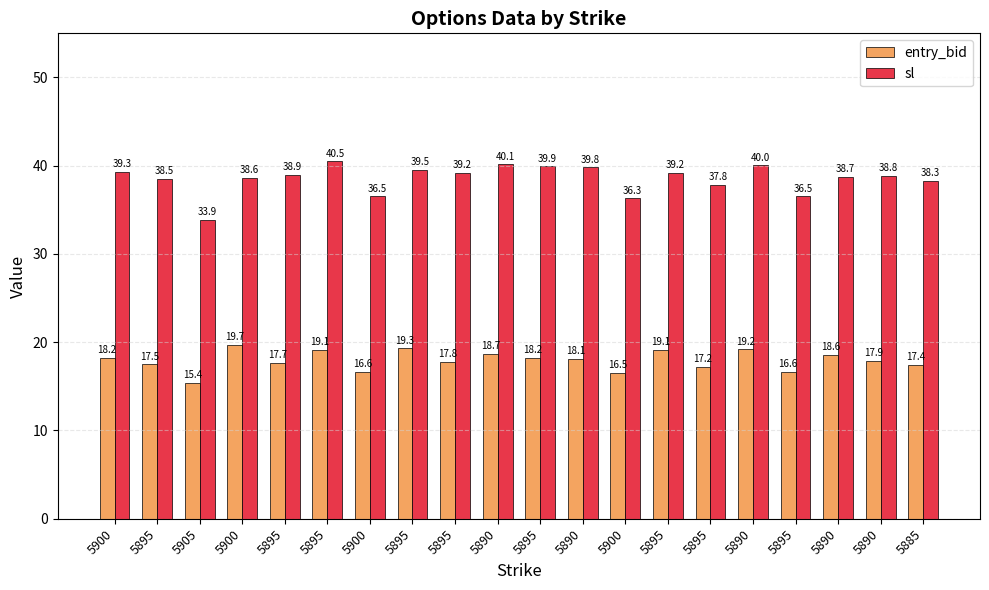

True or false: sl has a value of 53.5 at 5895.

False